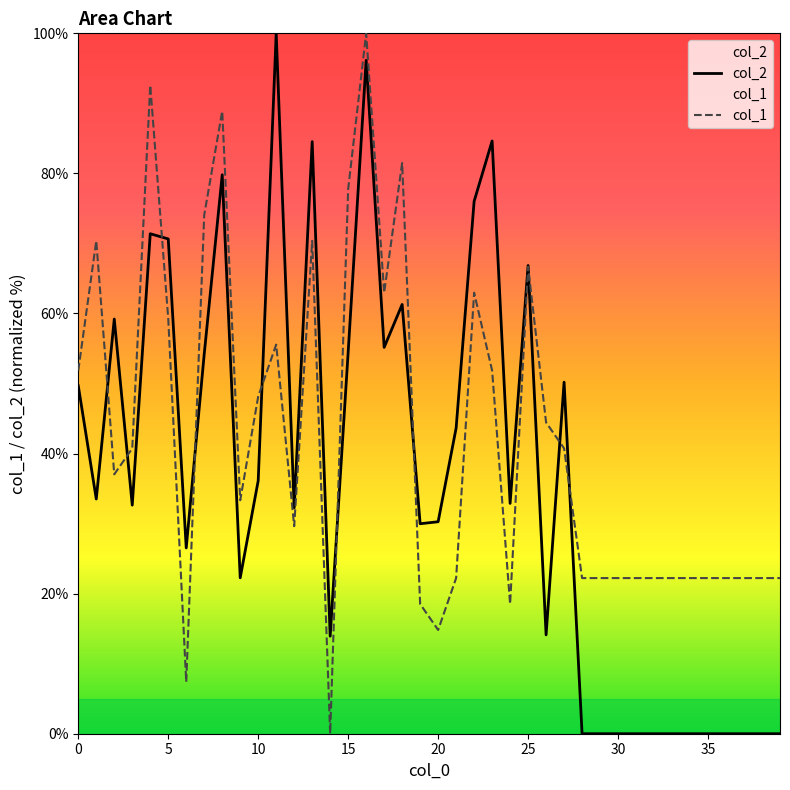

How many values in the col_1 series exceed 37?

20